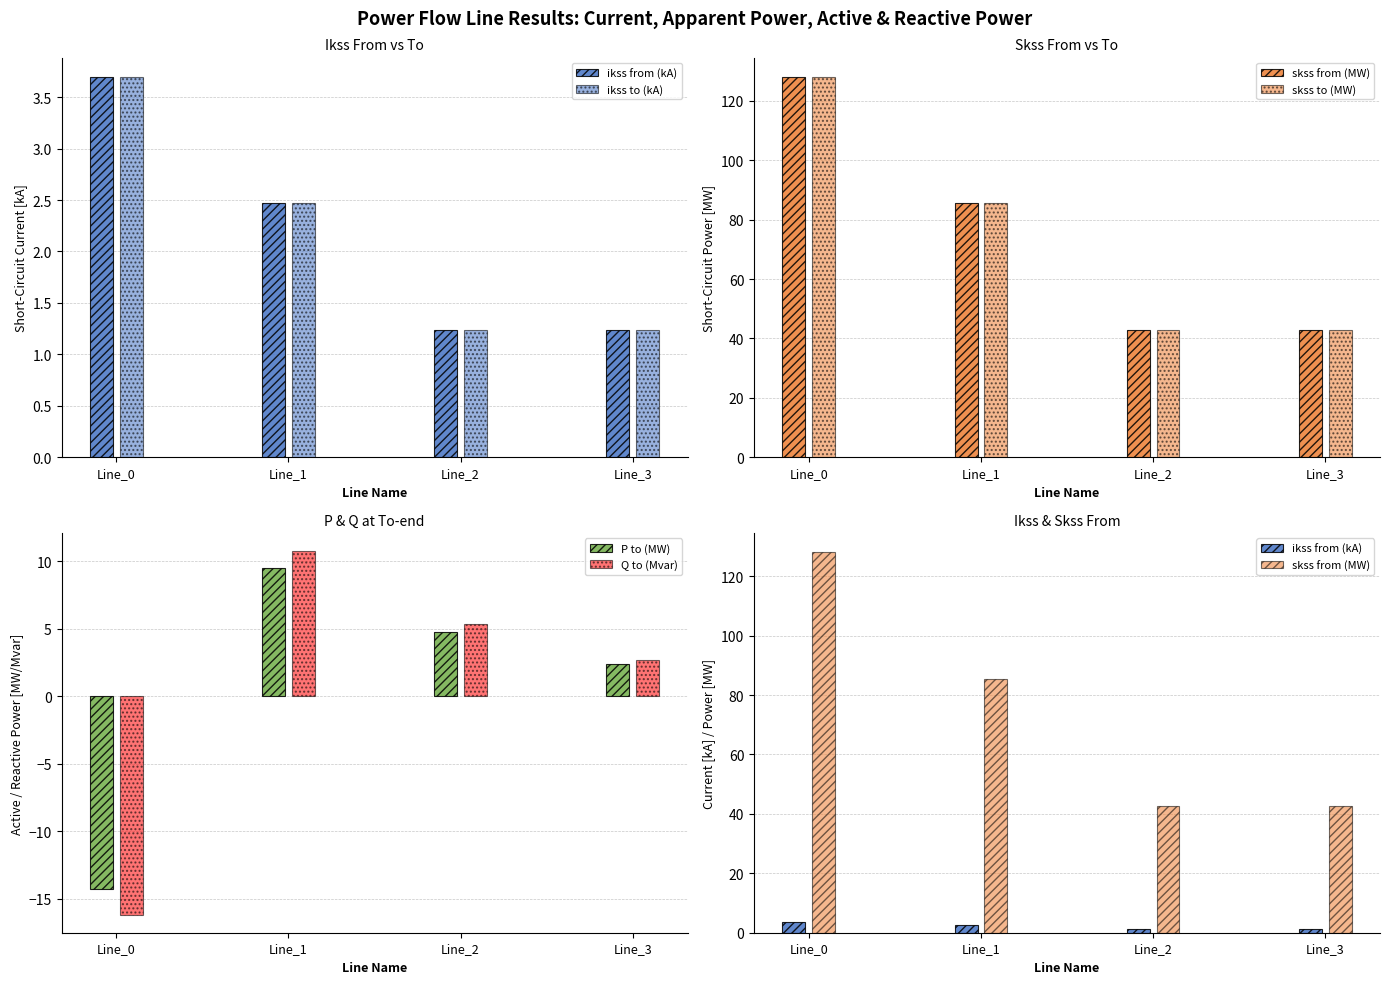

How many groups of bars are there?

4